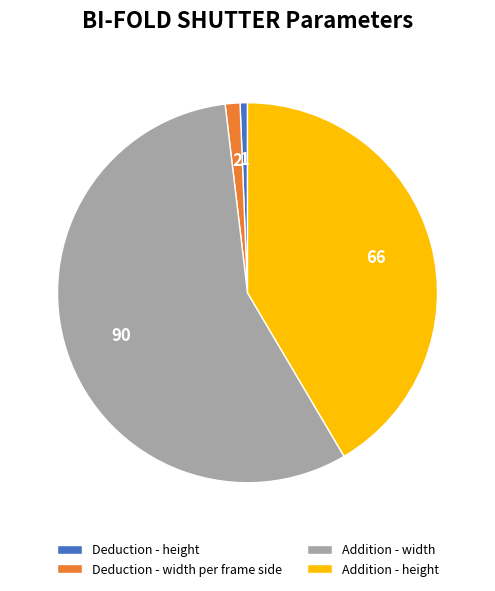

Which category has the smallest portion of the pie?

Deduction - height